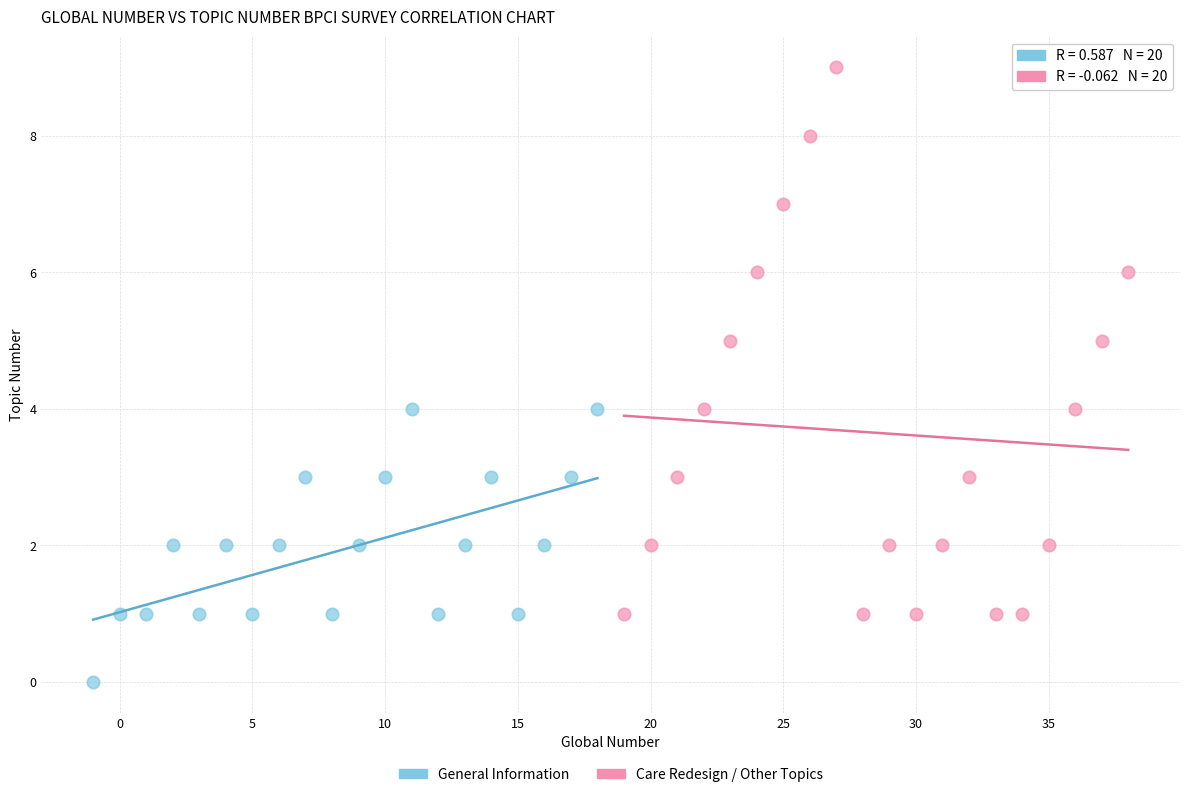

What are all the series names shown in the legend?

General Information, Care Redesign / Other Topics